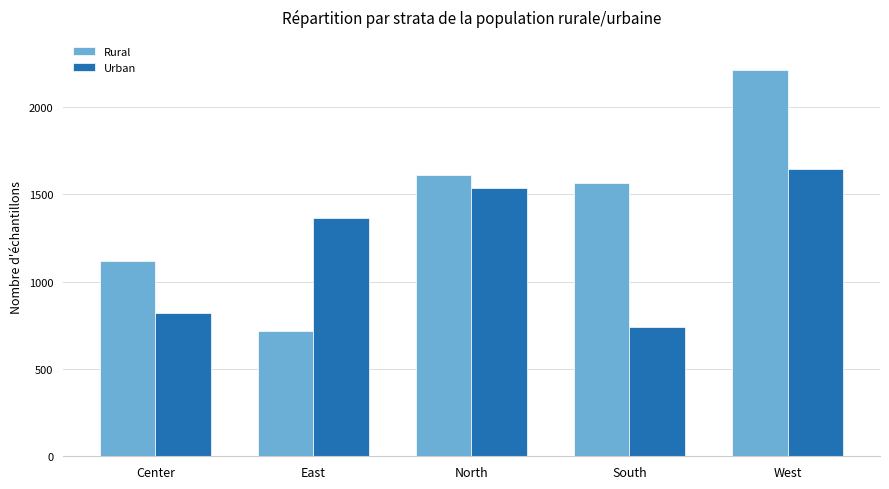

Where is Rural nearest to the value 1464?

South